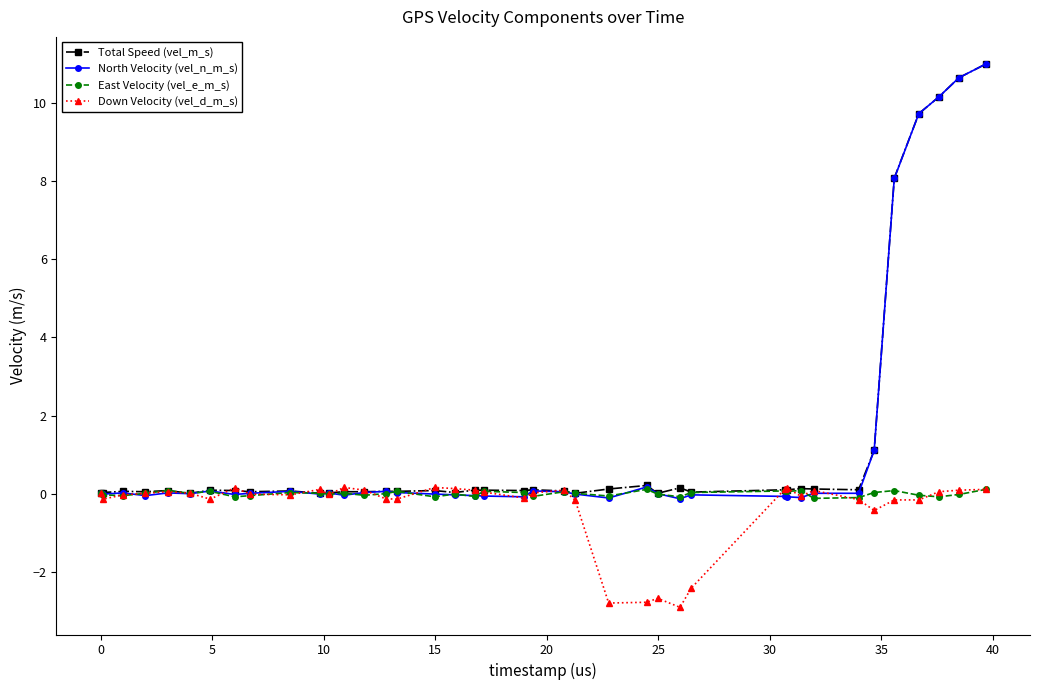

How many data points does each series have?

40